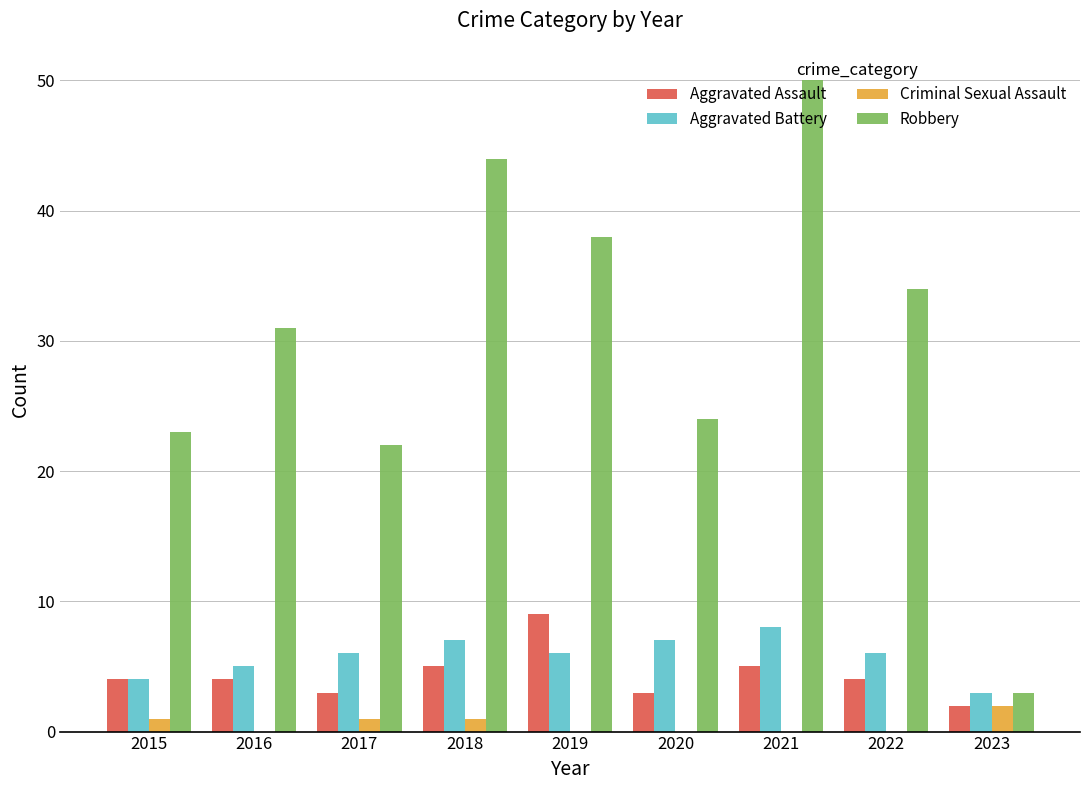

Does the chart contain stacked bars?

No